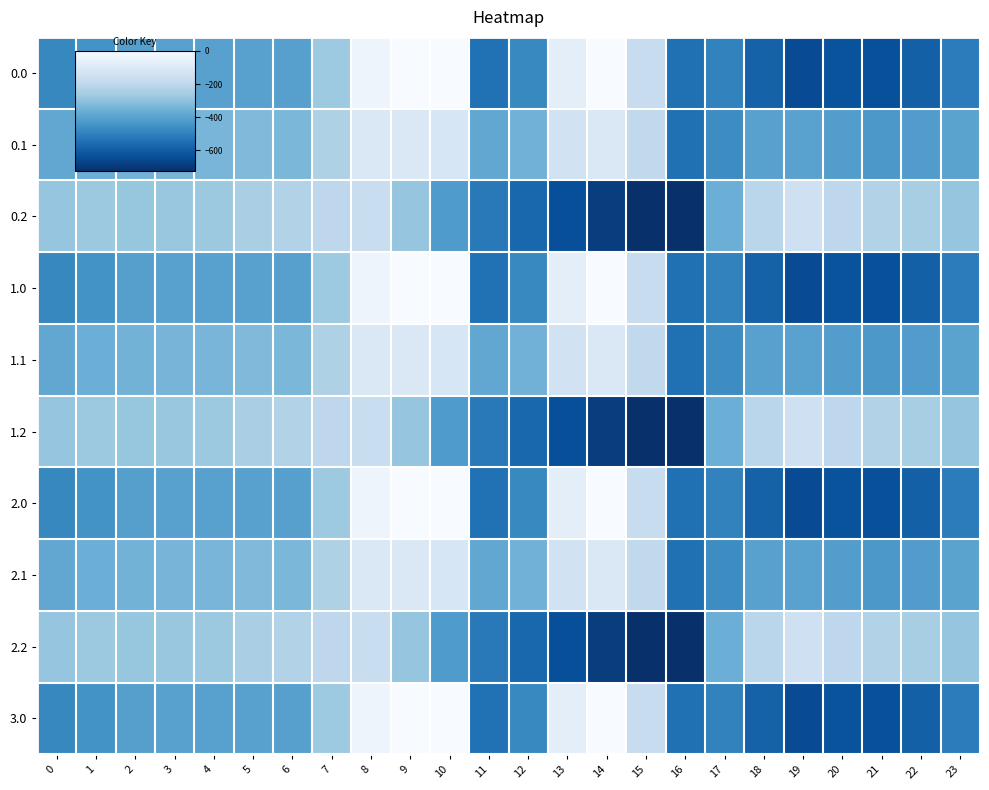

Between 6 and 5, which is larger?

5